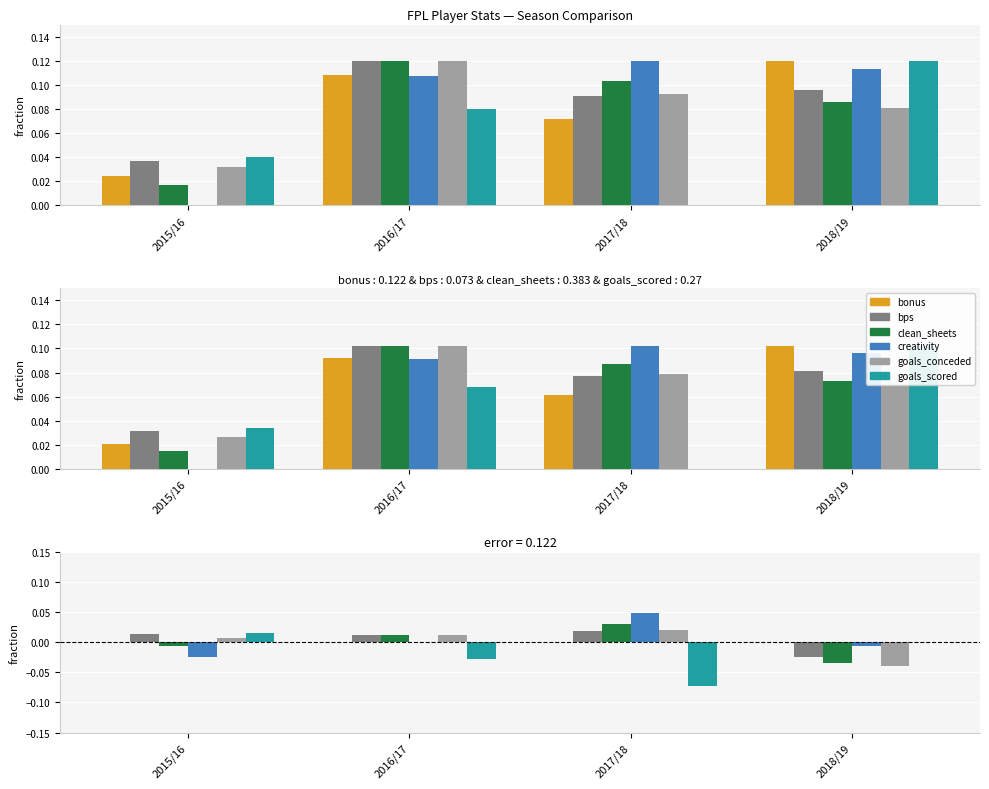

Reading left to right, transcribe all the data shown in this chart.

bonus: 0.0	0.0	0.0	0.0
bps: 0.0	0.0	0.0	-0.0
clean_sheets: -0.0	0.0	0.0	-0.0
creativity: -0.0	-0.0	0.0	-0.0
goals_conceded: 0.0	0.0	0.0	-0.0
goals_scored: 0.0	-0.0	-0.1	0.0